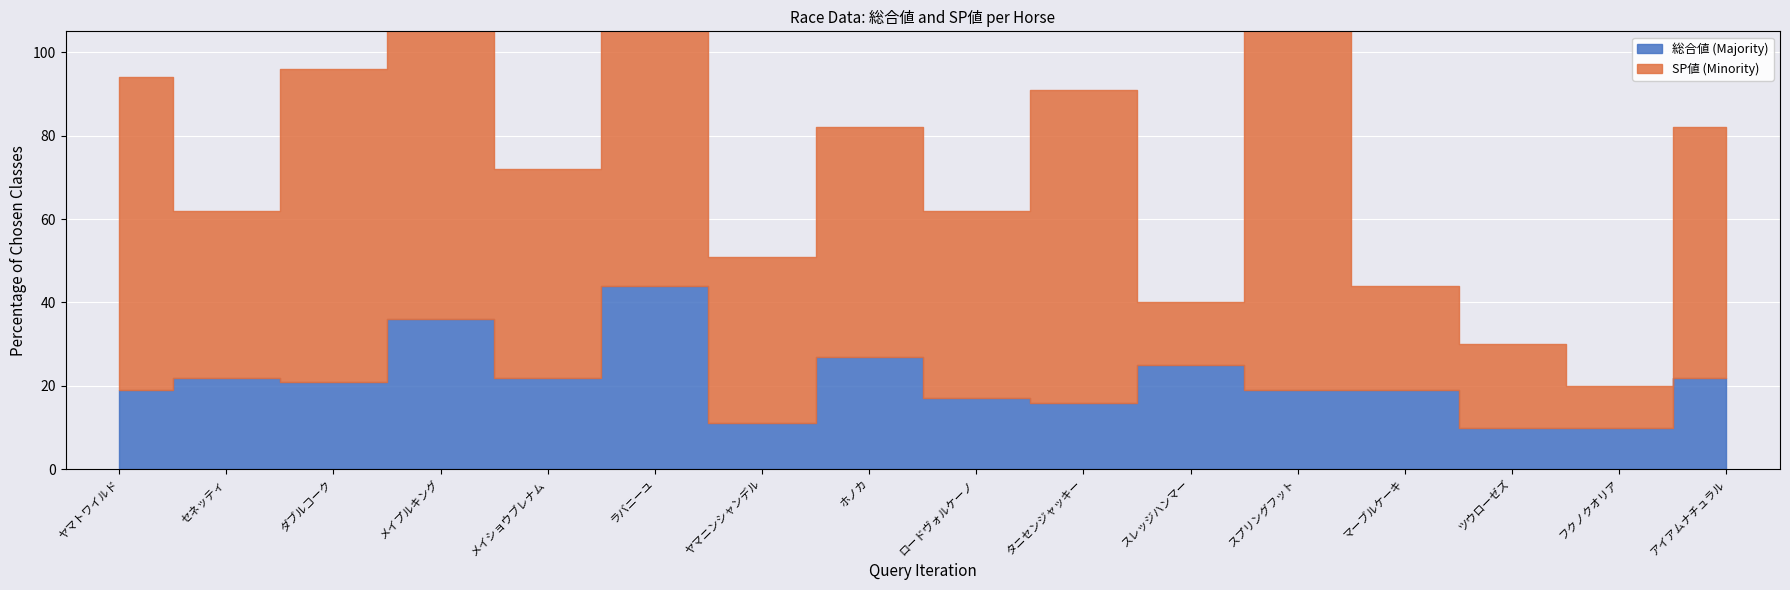

Where is 総合値 nearest to the value 27?

ホノカ